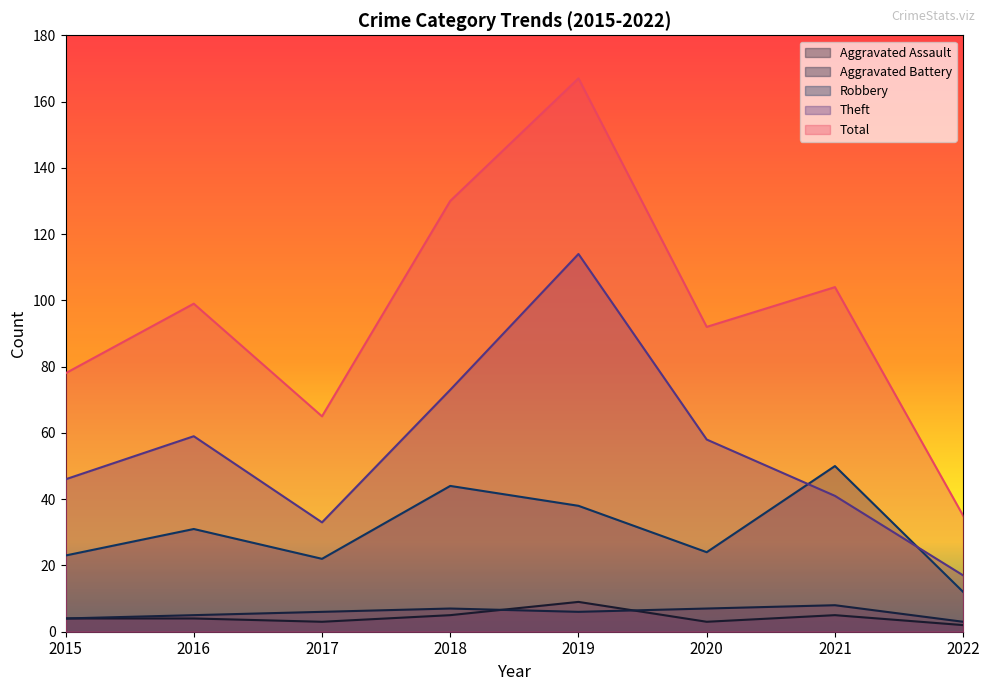

The value of Robbery at 2018 is 60. True or false?

False